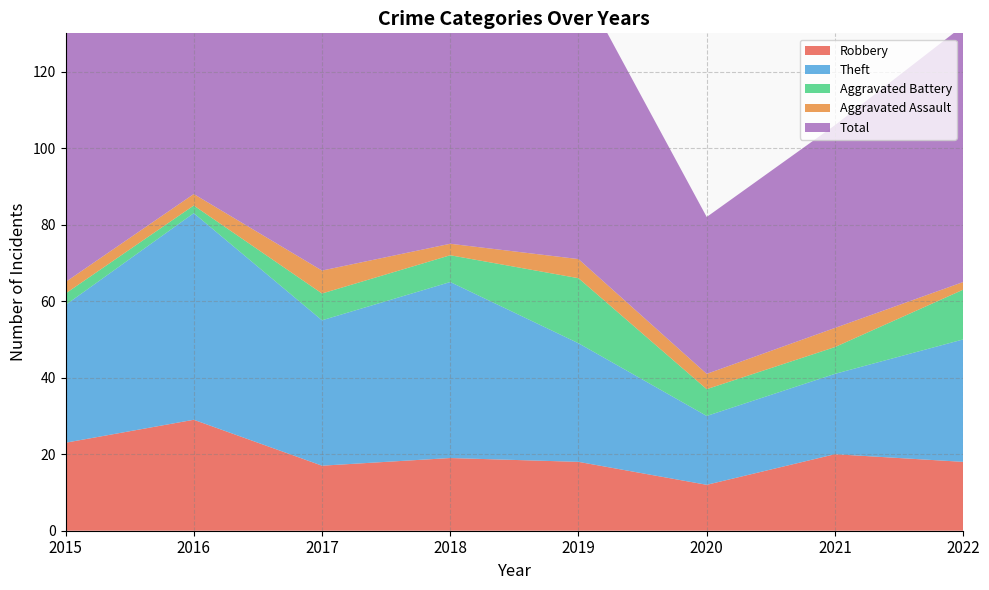

Reading left to right, what are all the values shown in this chart?

Robbery: 2015=23	2016=29	2017=17	2018=19	2019=18	2020=12	2021=20	2022=18
Theft: 2015=36	2016=54	2017=38	2018=46	2019=31	2020=18	2021=21	2022=32
Aggravated Battery: 2015=3	2016=2	2017=7	2018=7	2019=17	2020=7	2021=7	2022=13
Aggravated Assault: 2015=3	2016=3	2017=6	2018=3	2019=5	2020=4	2021=5	2022=2
Total: 2015=65	2016=88	2017=68	2018=77	2019=73	2020=41	2021=53	2022=67